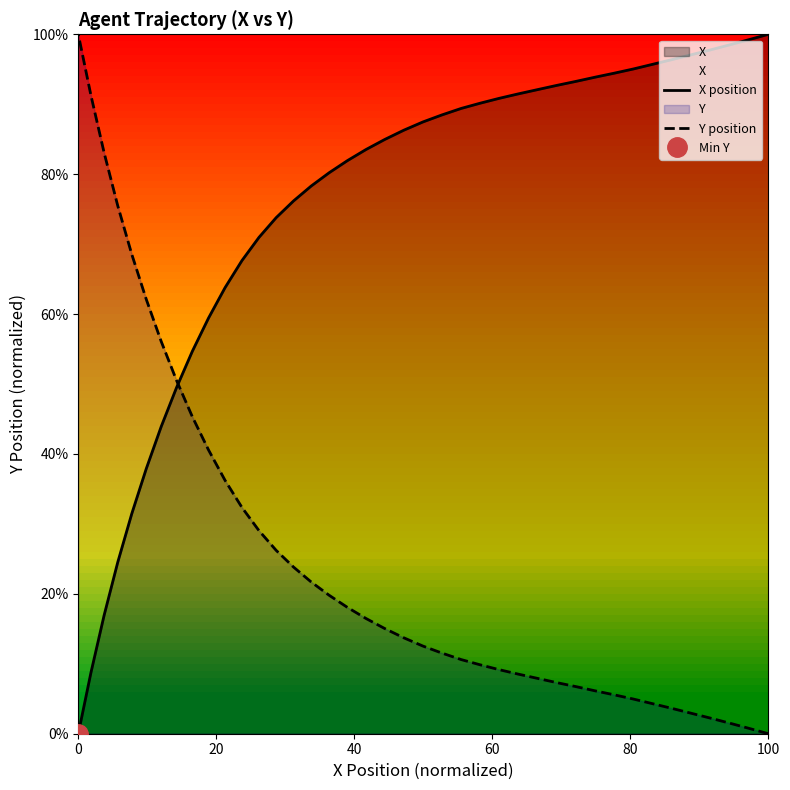

How many series are shown in this chart?

2